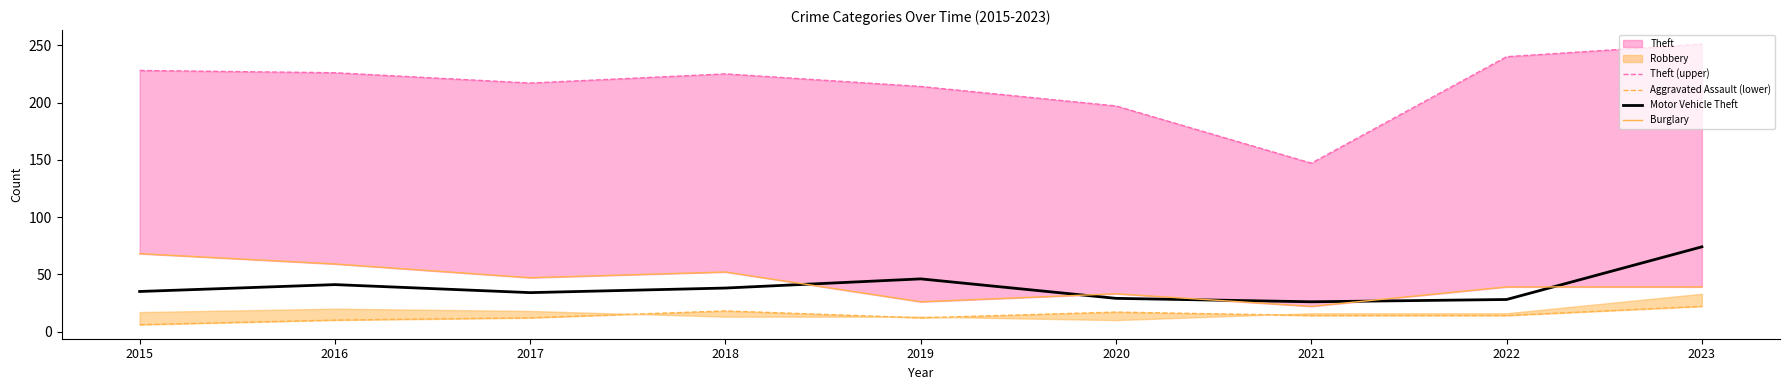

How many interior local peaks does the Burglary series have?

2